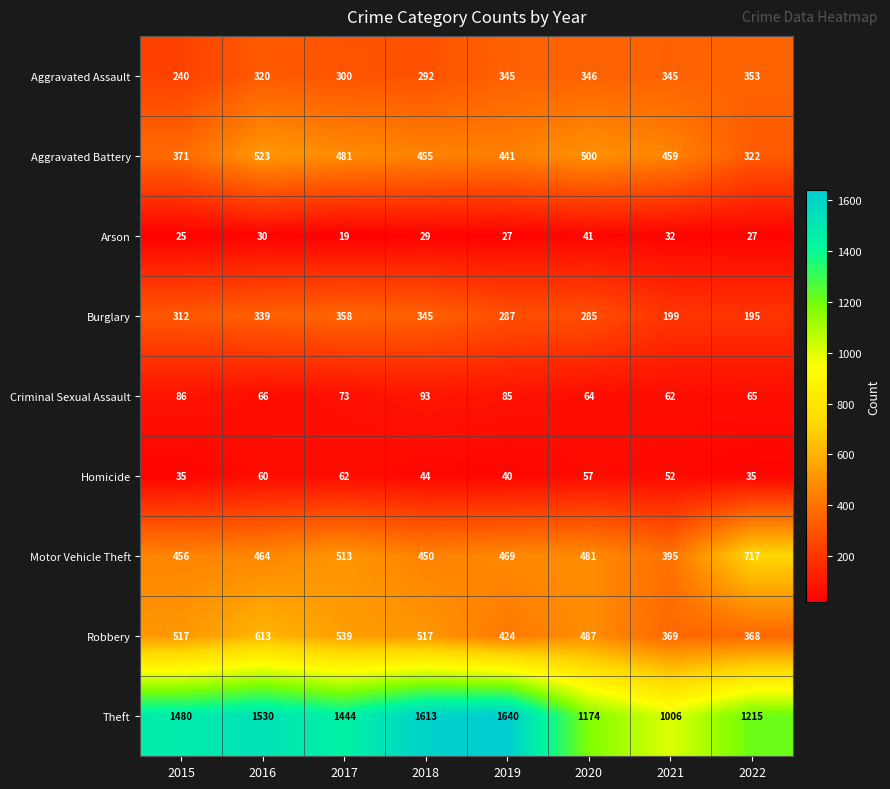

Count the number of categories in the chart.

8